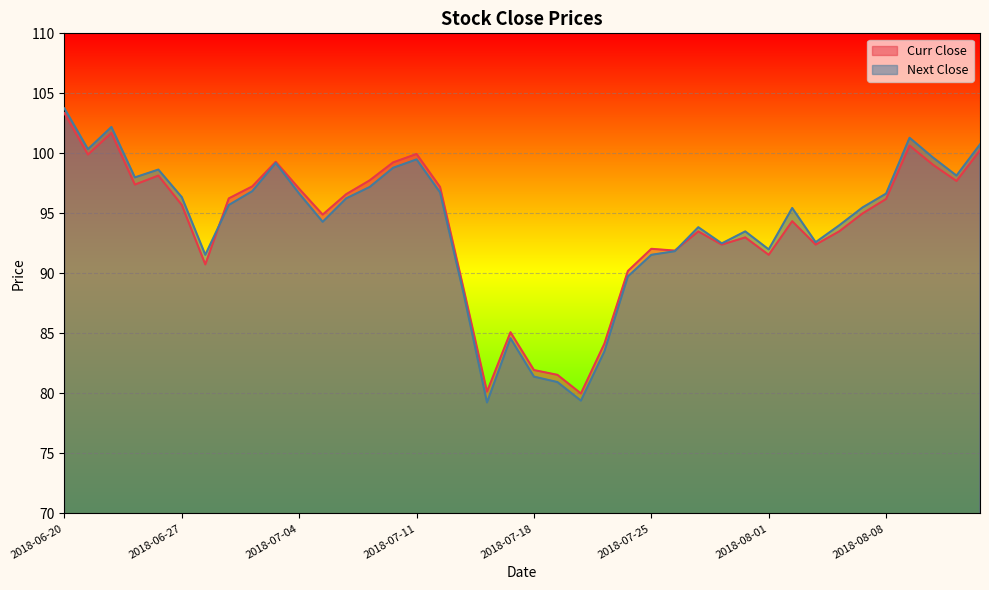

At which label does Next Close reach its minimum?

2018-07-16